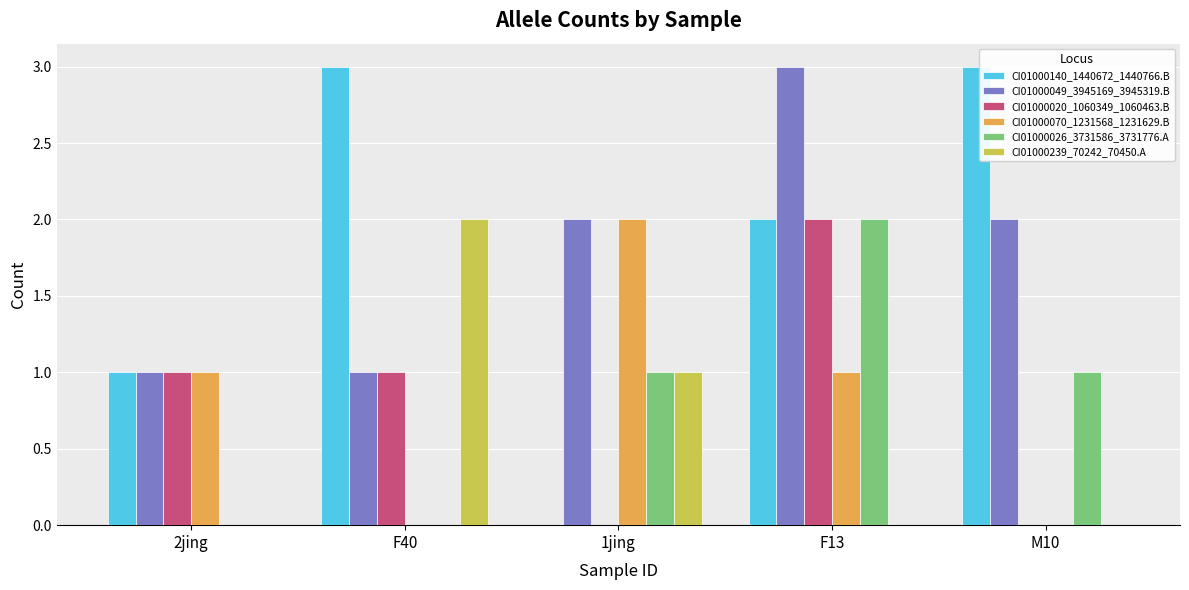

Reading left to right, what are all the values shown in this chart?

CI01000140_1440672_1440766.B: 1	3	0	2	3
CI01000049_3945169_3945319.B: 1	1	2	3	2
CI01000020_1060349_1060463.B: 1	1	0	2	0
CI01000070_1231568_1231629.B: 1	0	2	1	0
CI01000026_3731586_3731776.A: 0	0	1	2	1
CI01000239_70242_70450.A: 0	2	1	0	0